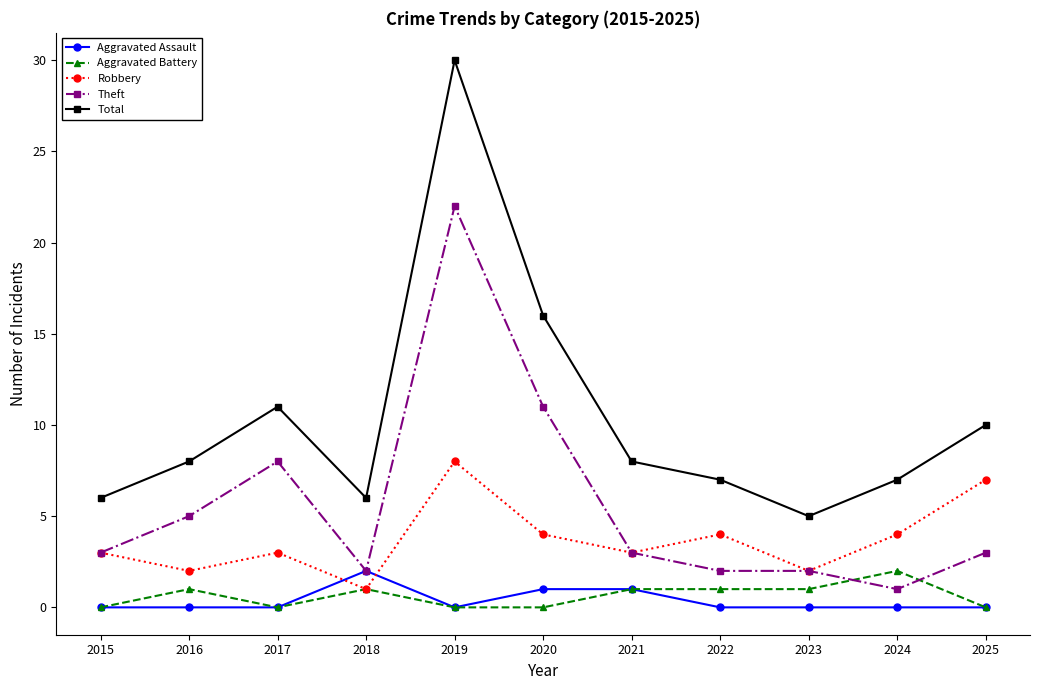

Between which two adjacent categories do Robbery and Aggravated Assault first intersect?

2017 and 2018